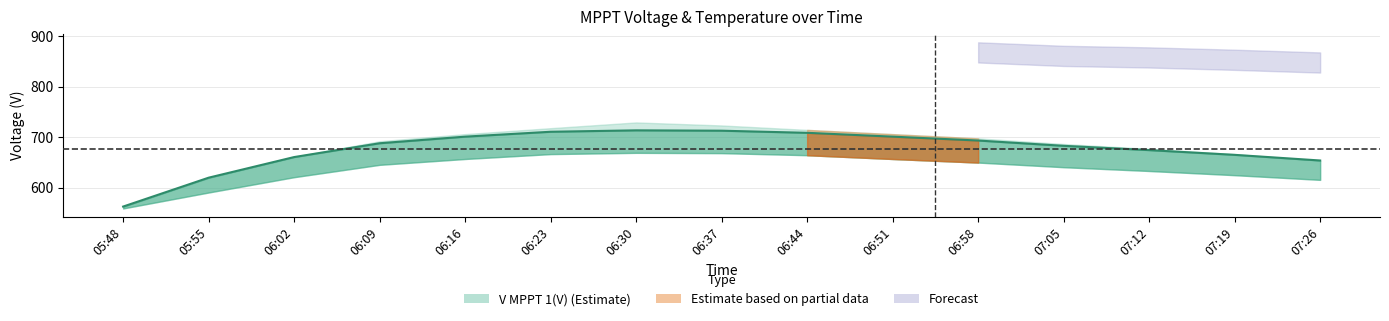

Between 06:23 and 06:58, which is larger?

06:23